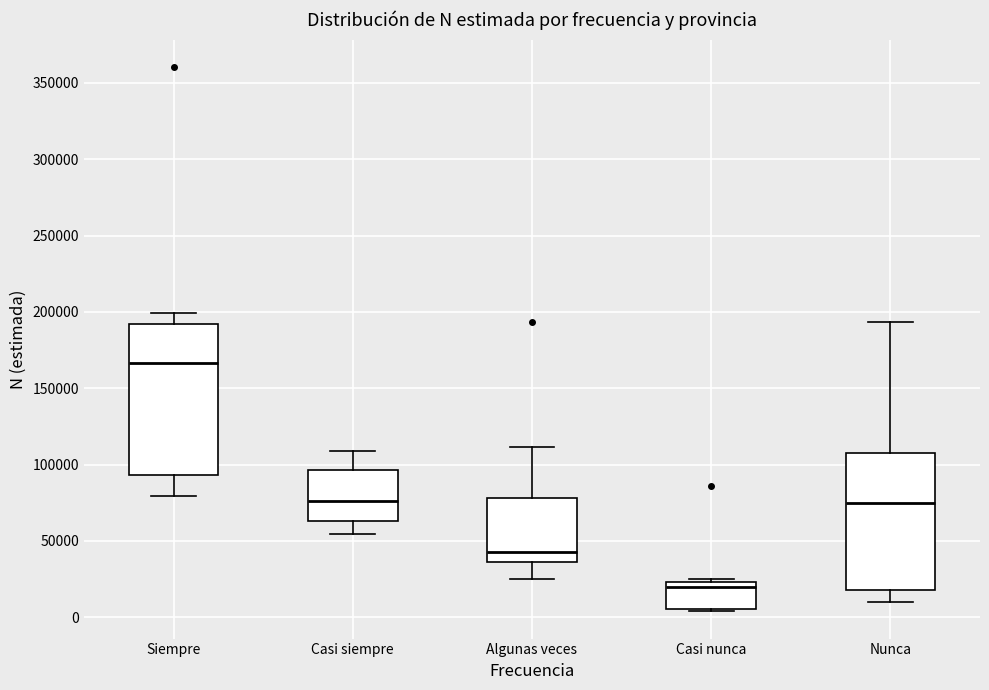

Comparing the boxes themselves (not the whiskers), which one is the tallest?

Siempre